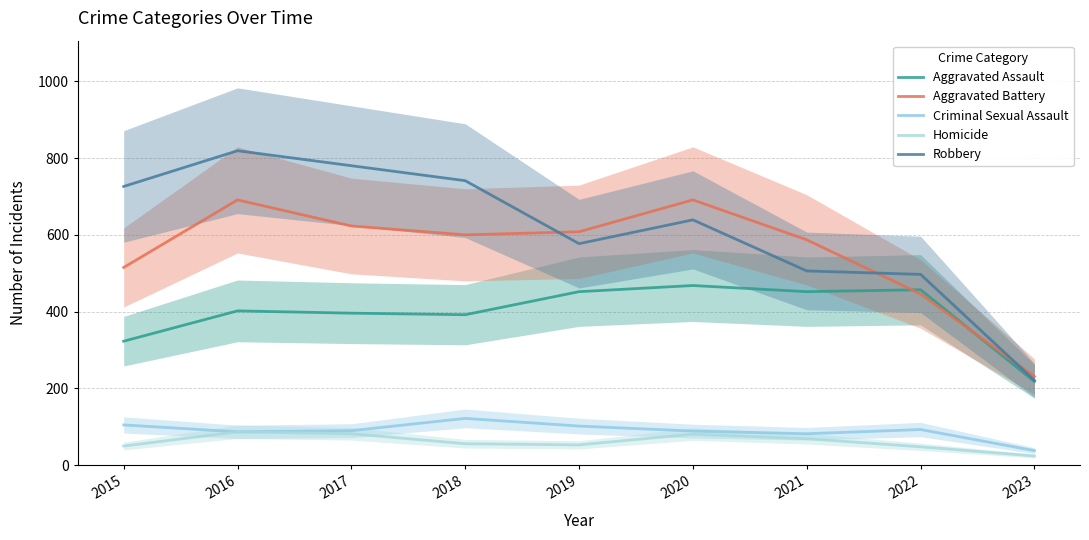

Reading left to right, list all the values displayed in this chart.

Aggravated Assault: 323	402	396	392	452	468	452	457	218
Aggravated Battery: 515	691	623	600	608	691	587	446	231
Criminal Sexual Assault: 105	87	90	122	102	89	82	93	38
Homicide: 50	87	82	56	53	81	69	48	24
Robbery: 726	819	780	741	577	639	506	497	221